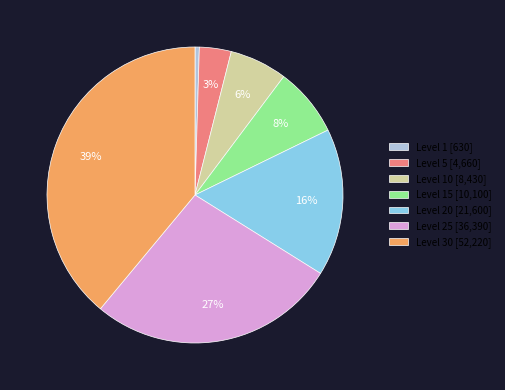

Which category has the biggest portion of the pie?

Level 30 [52,220]